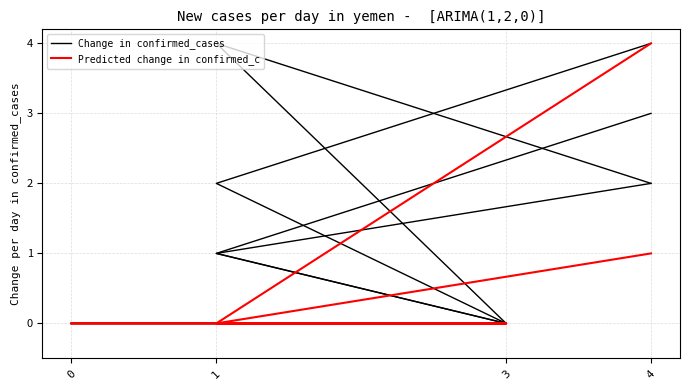

The value of Predicted change in confirmed_c at 0 is 0. True or false?

False